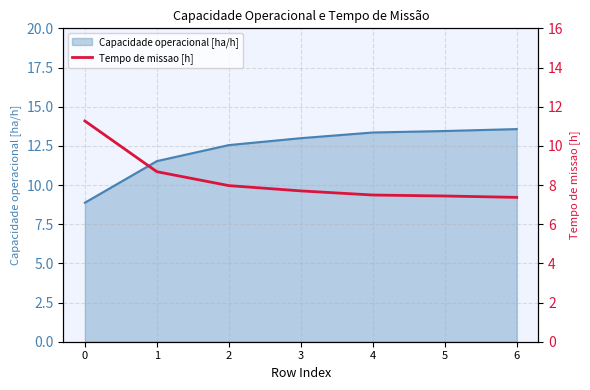

Which label corresponds to the smallest value in the chart?

6